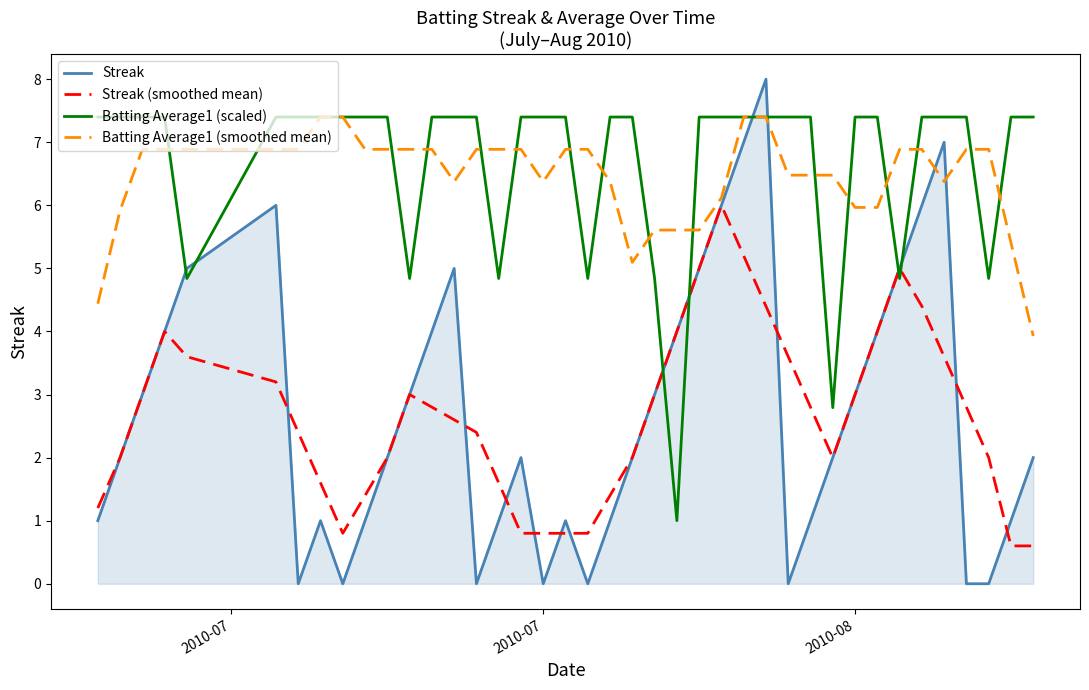

After their last crossing, which series has the higher values: Batting Average1 (scaled) or Streak (smoothed mean)?

Batting Average1 (scaled)